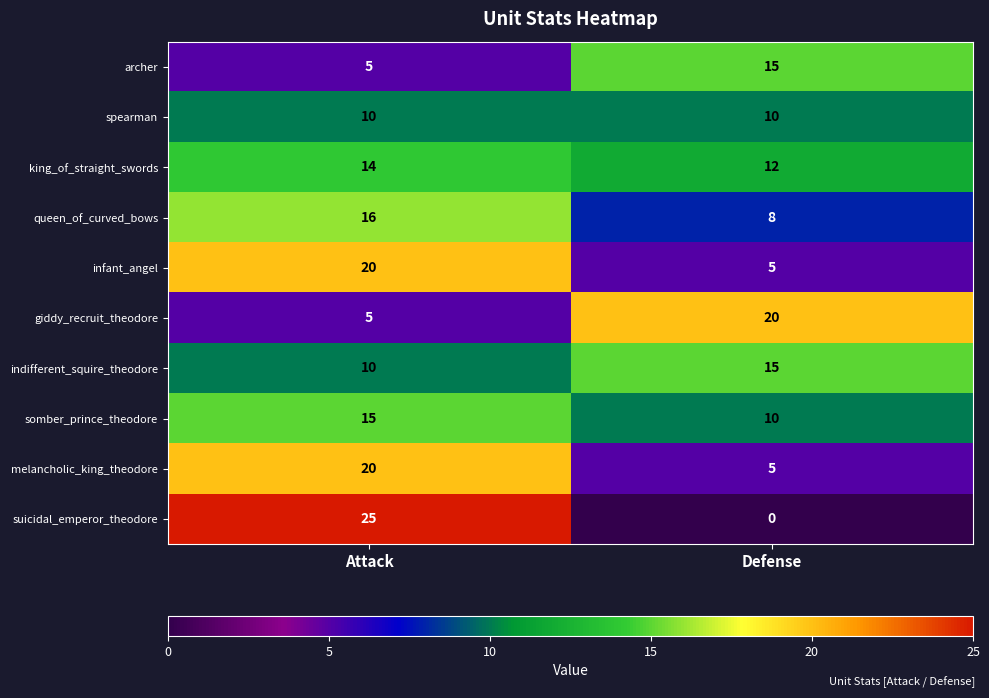

Is it true that archer equals 7 at Defense?

False